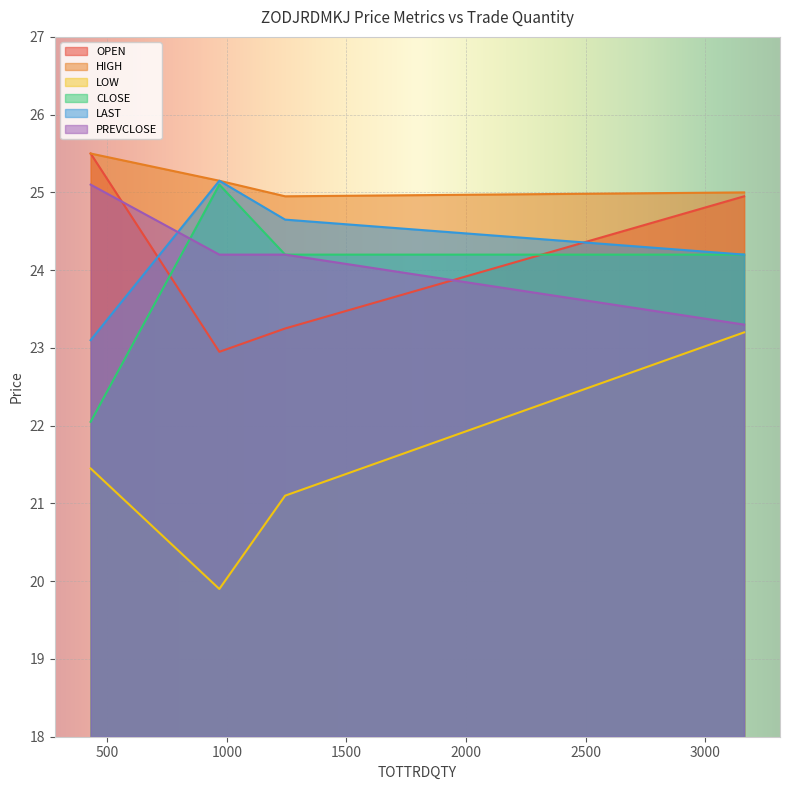

Does the chart display data point markers on the line(s)?

No